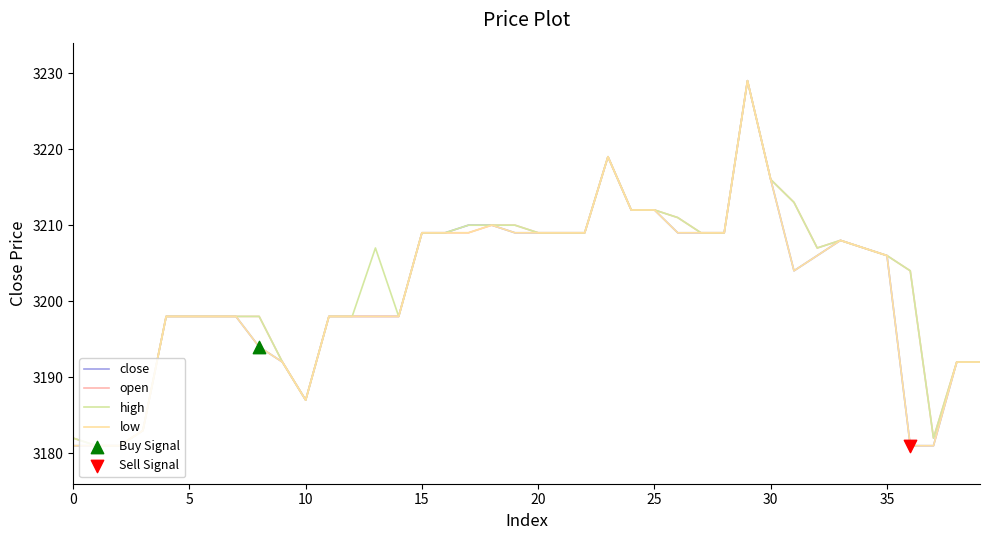

What is the smallest value displayed?

3181